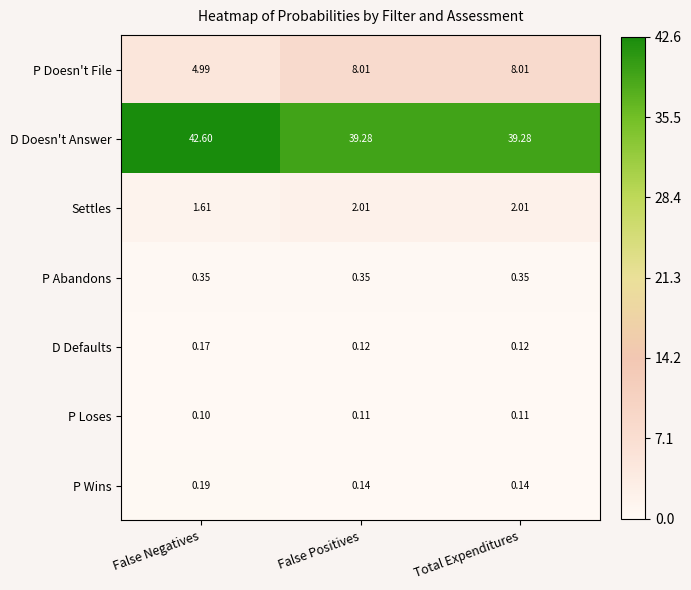

Is the value of D Defaults at False Positives greater than the value of Settles at False Positives?

No